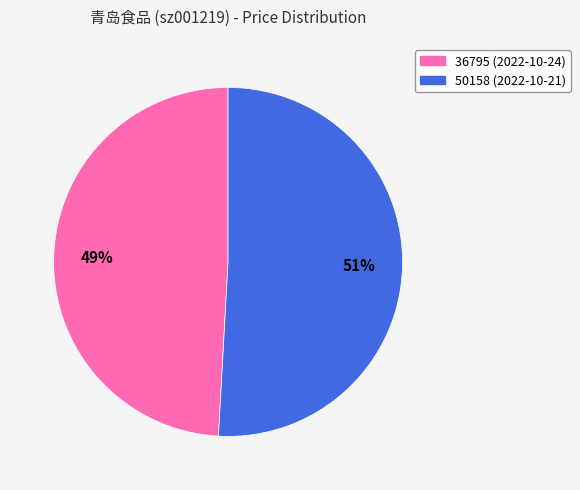

What percentage is the 50158 slice, to the nearest percent?

51%